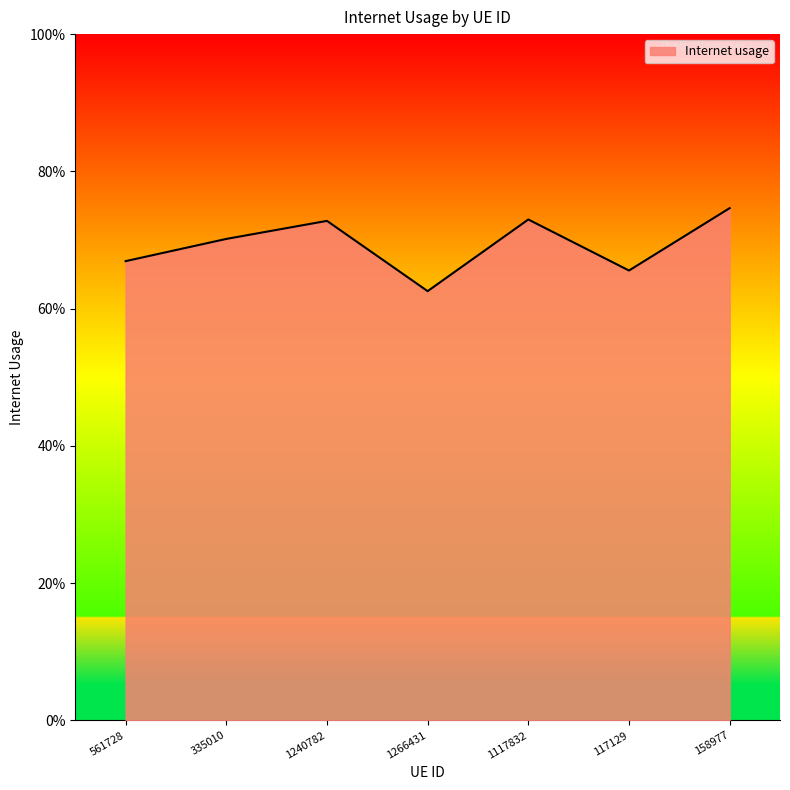

What is the change in value from 1266431 to 158977?

+0.1